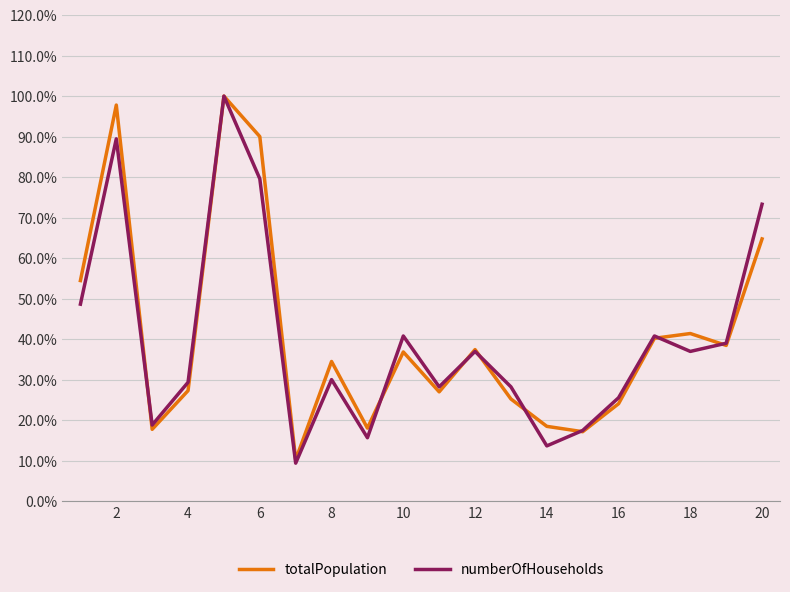

What are all the series names shown in the legend?

totalPopulation, numberOfHouseholds